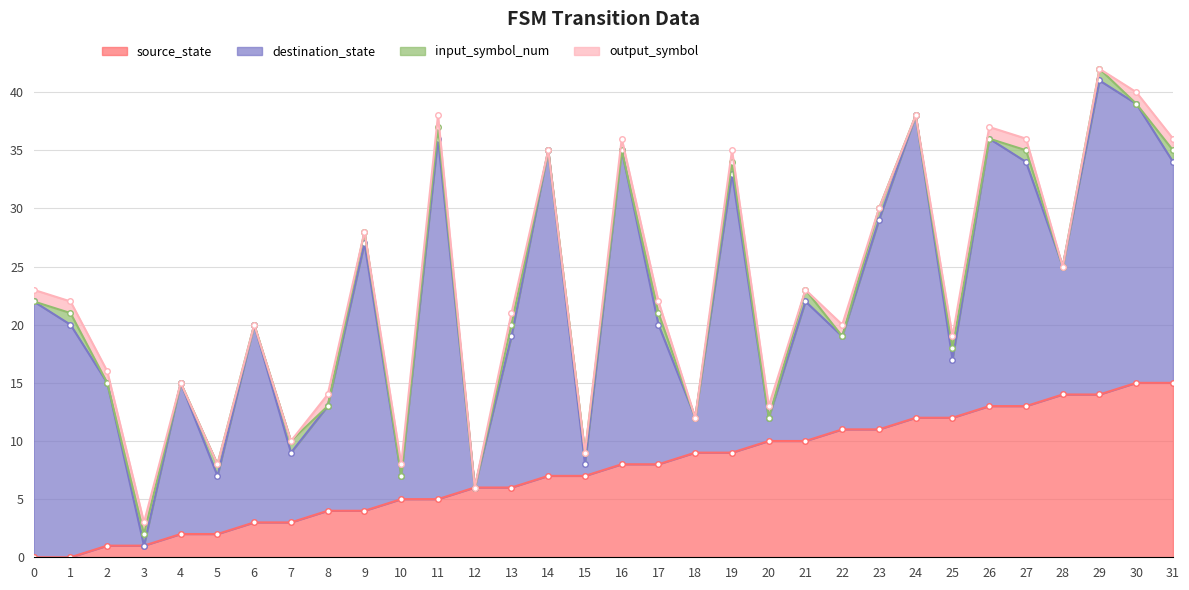

Reading left to right, what are all the values shown in this chart?

source_state: 0=0	1=0	2=1	3=1	4=2	5=2	6=3	7=3	8=4	9=4	10=5	11=5	12=6	13=6	14=7	15=7	16=8	17=8	18=9	19=9	20=10	21=10	22=11	23=11	24=12	25=12	26=13	27=13	28=14	29=14	30=15	31=15
destination_state: 0=22	1=20	2=14	3=0	4=13	5=5	6=17	7=6	8=9	9=23	10=2	11=31	12=0	13=13	14=28	15=1	16=27	17=12	18=3	19=24	20=2	21=12	22=8	23=18	24=26	25=5	26=23	27=21	28=11	29=27	30=24	31=19
input_symbol_num: 0=0	1=1	2=0	3=1	4=0	5=1	6=0	7=1	8=0	9=1	10=0	11=1	12=0	13=1	14=0	15=1	16=0	17=1	18=0	19=1	20=0	21=1	22=0	23=1	24=0	25=1	26=0	27=1	28=0	29=1	30=0	31=1
output_symbol: 0=1	1=1	2=1	3=1	4=0	5=0	6=0	7=0	8=1	9=0	10=1	11=1	12=0	13=1	14=0	15=0	16=1	17=1	18=0	19=1	20=1	21=0	22=1	23=0	24=0	25=1	26=1	27=1	28=0	29=0	30=1	31=1